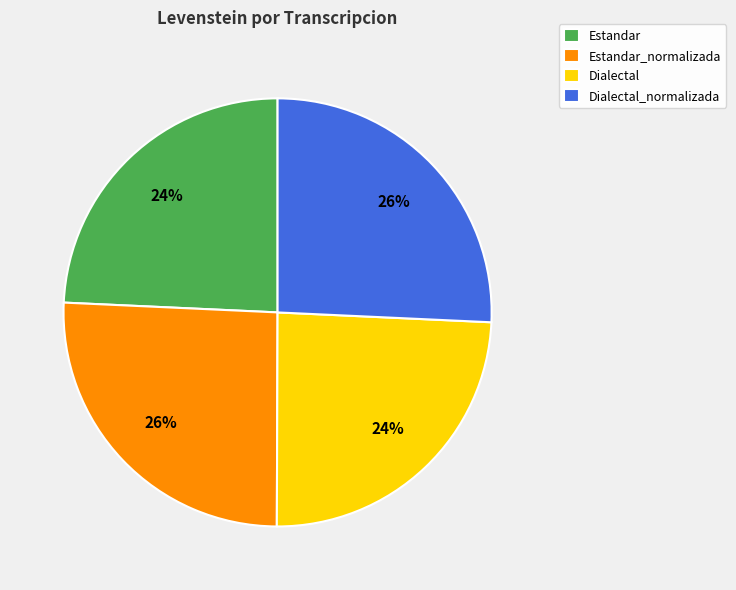

Approximately how many times larger is the value at Dialectal_normalizada compared to Estandar?

1.1